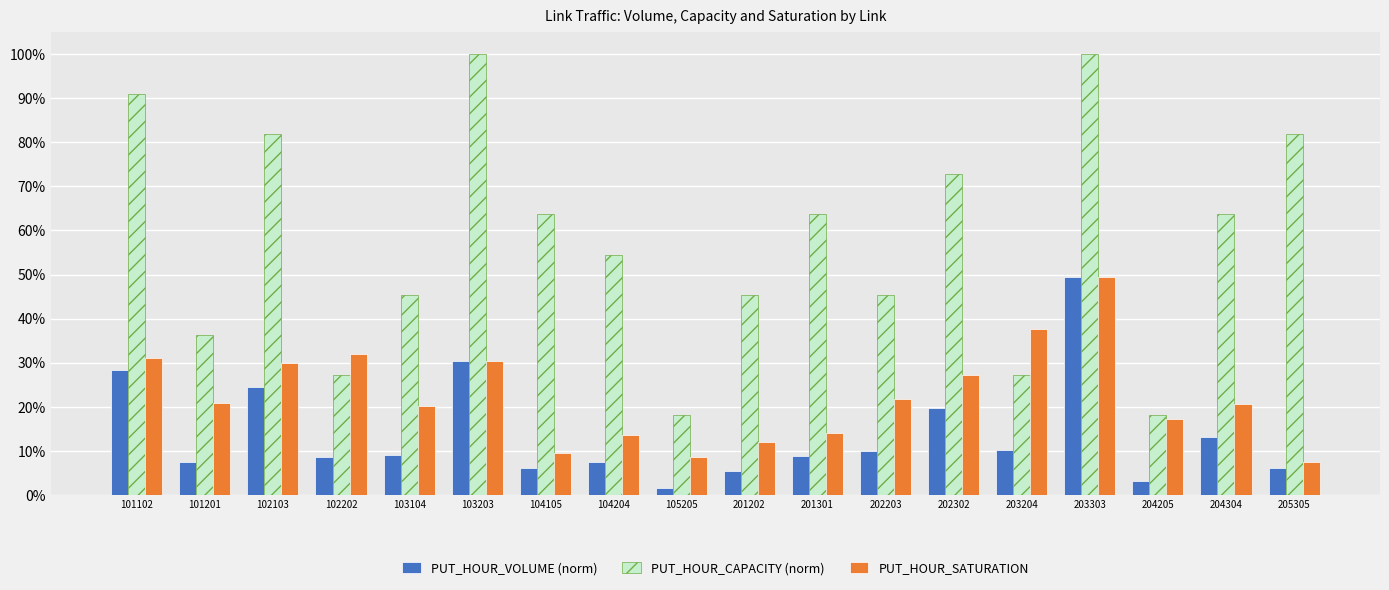

Reading left to right, what are all the values shown in this chart?

PUT_HOUR_VOLUME (norm): 0.3	0.1	0.2	0.1	0.1	0.3	0.1	0.1	0.0	0.1	0.1	0.1	0.2	0.1	0.5	0.0	0.1	0.1
PUT_HOUR_CAPACITY (norm): 0.9	0.4	0.8	0.3	0.5	1.0	0.6	0.5	0.2	0.5	0.6	0.5	0.7	0.3	1.0	0.2	0.6	0.8
PUT_HOUR_SATURATION: 0.3	0.2	0.3	0.3	0.2	0.3	0.1	0.1	0.1	0.1	0.1	0.2	0.3	0.4	0.5	0.2	0.2	0.1